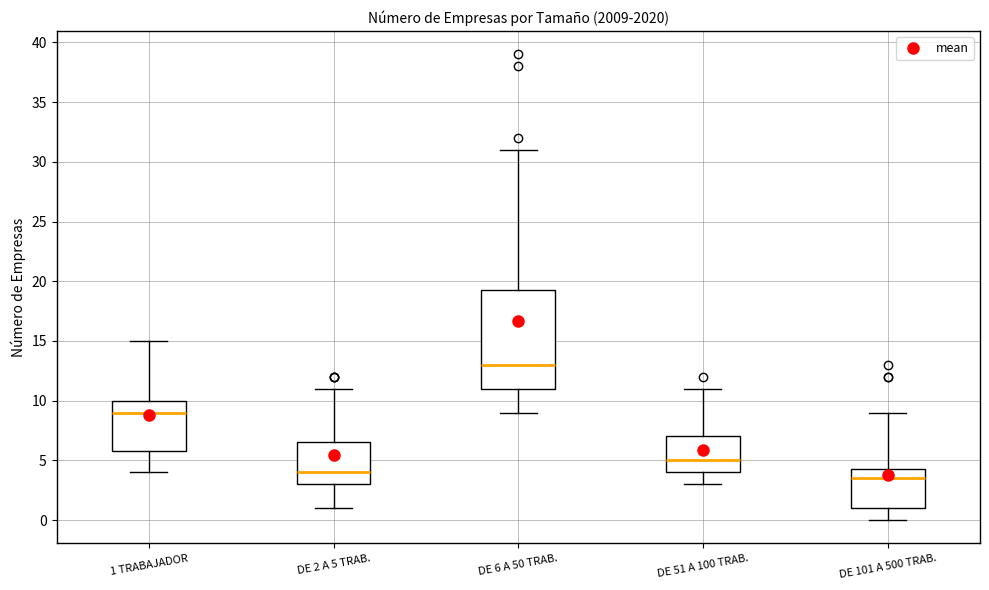

Where does the lower whisker of the box for DE 51 A 100 TRAB. end on the y-axis? The values are not printed on the chart, so give them approximately, as read against the axis.

3.0